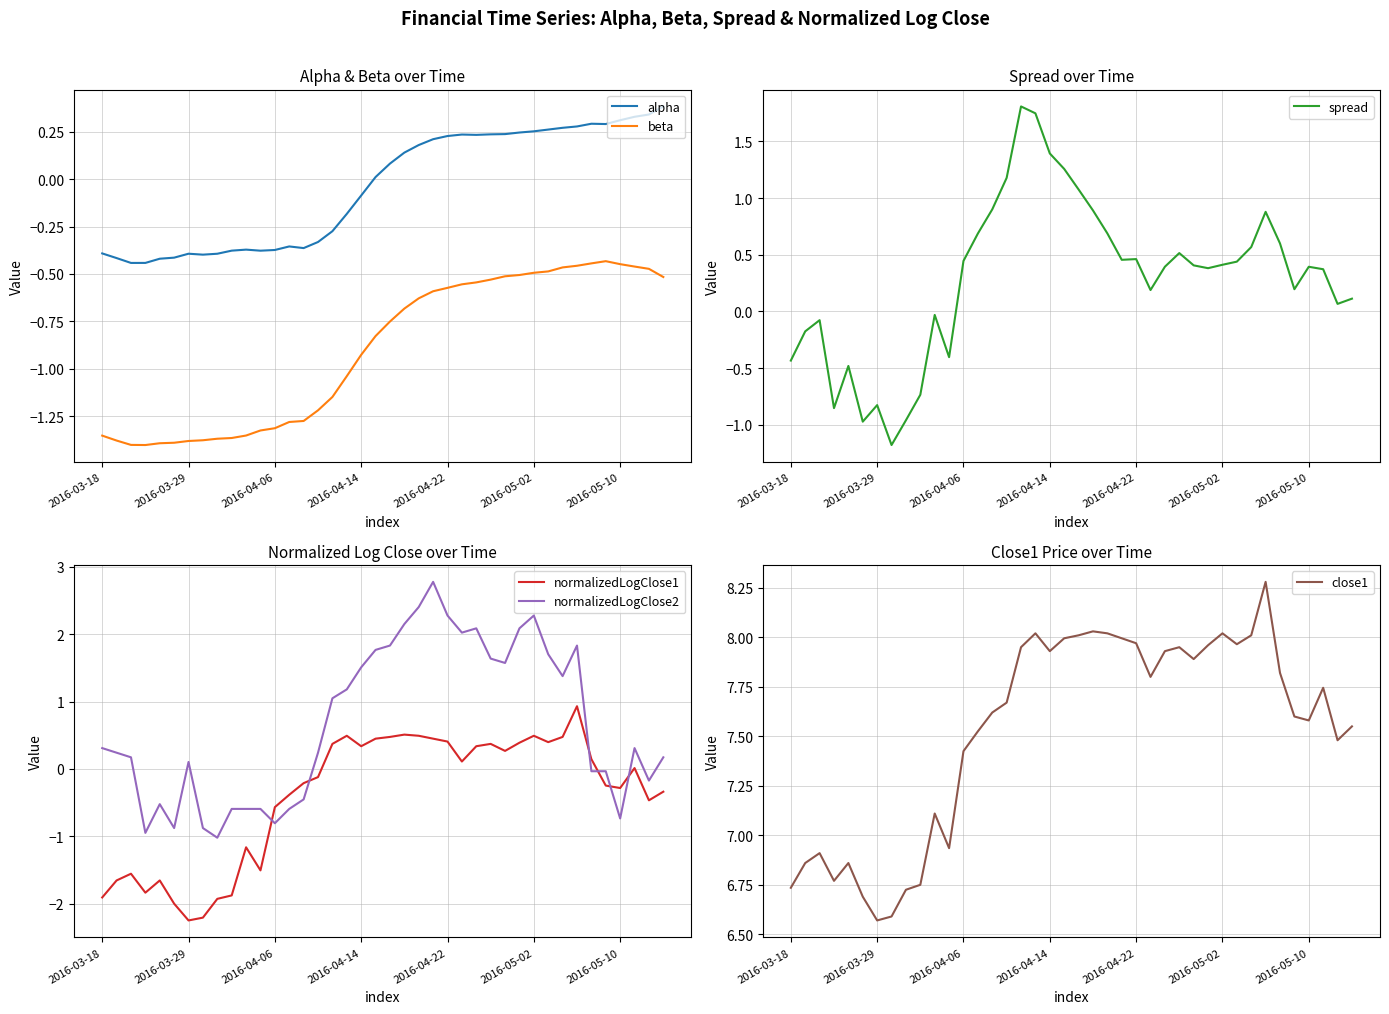

True or false: alpha and close1 intersect in this chart.

False